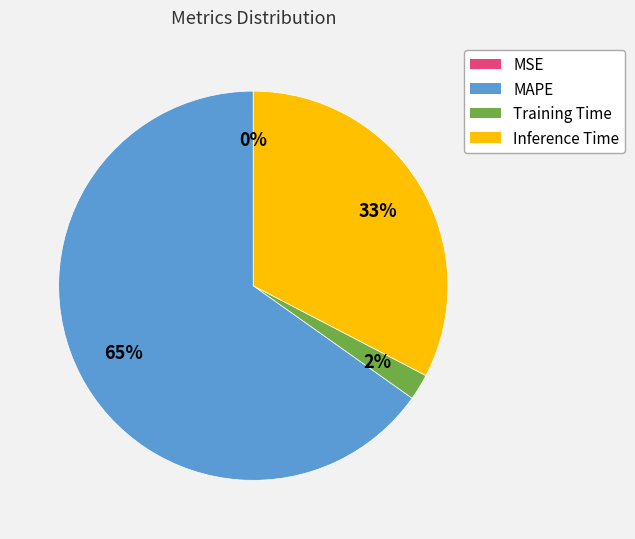

Is there a majority slice in this chart?

Yes